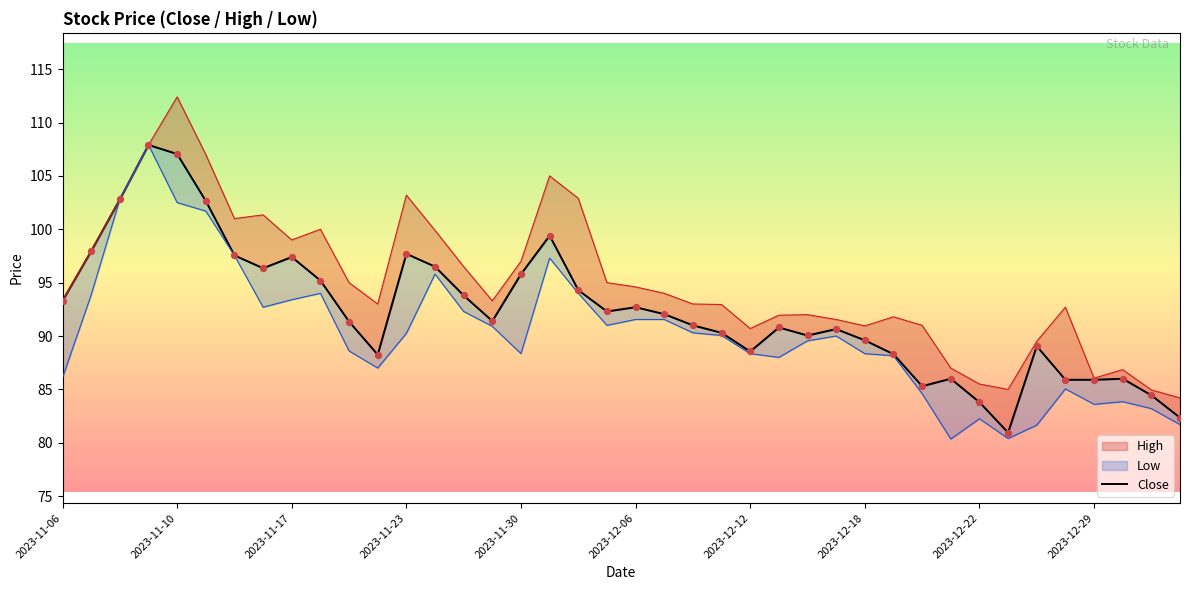

Which has a higher value, 2023-12-29 or 38?

2023-12-29